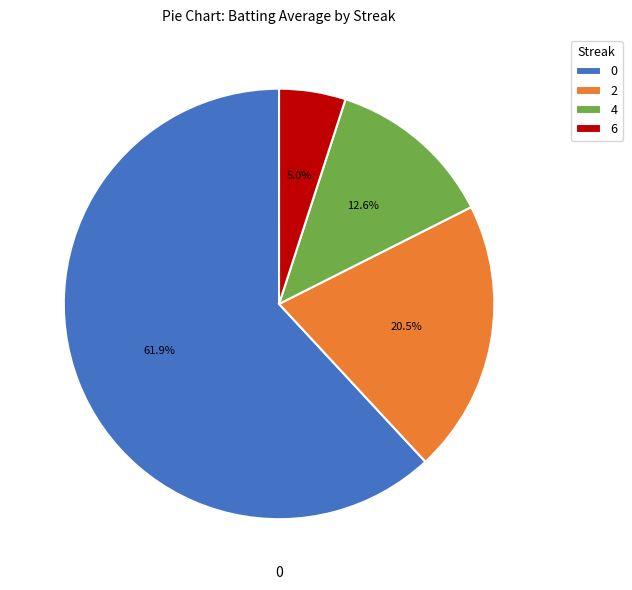

Rank the categories by value from lowest to highest.

6, 4, 2, 0